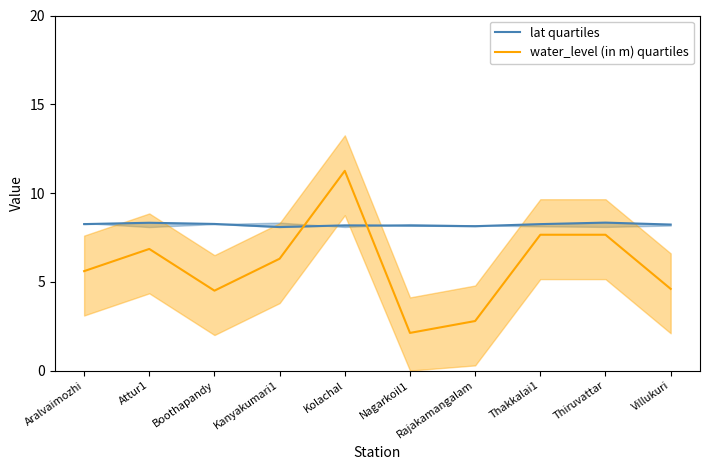

How many interior local peaks does the water_level (in m) quartiles series have?

2